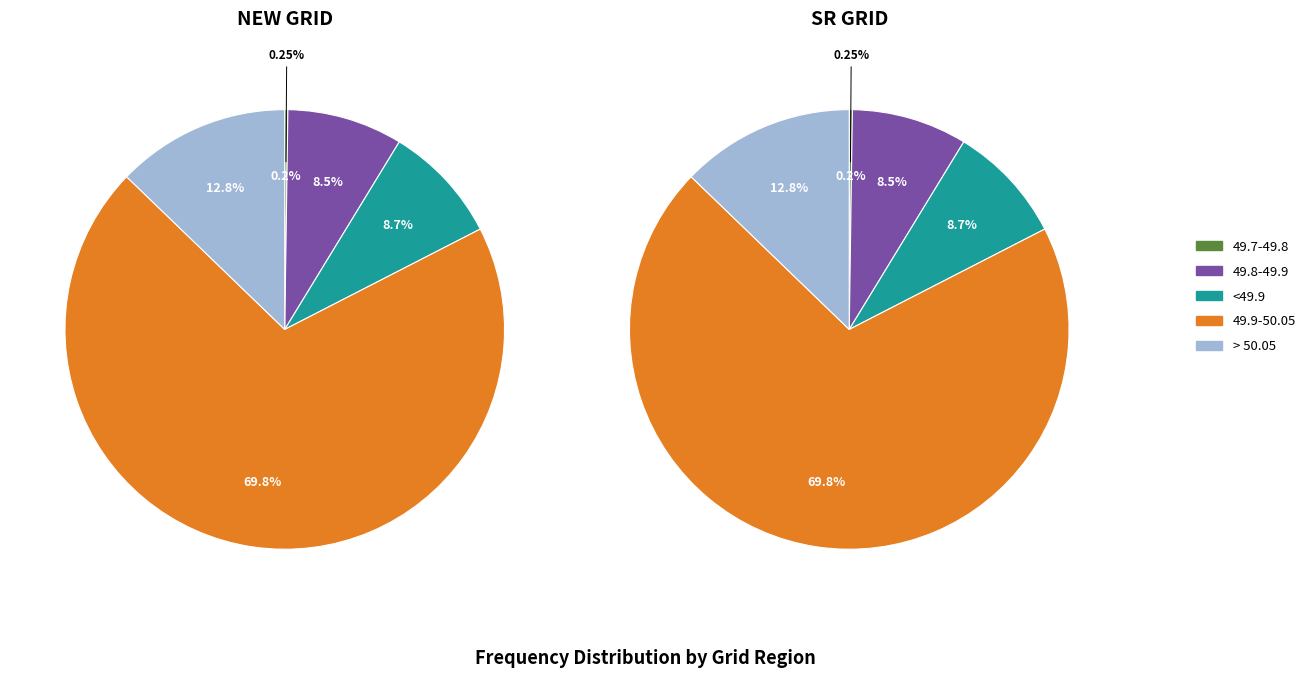

Which series has the widest spread of values?

NEW GRID